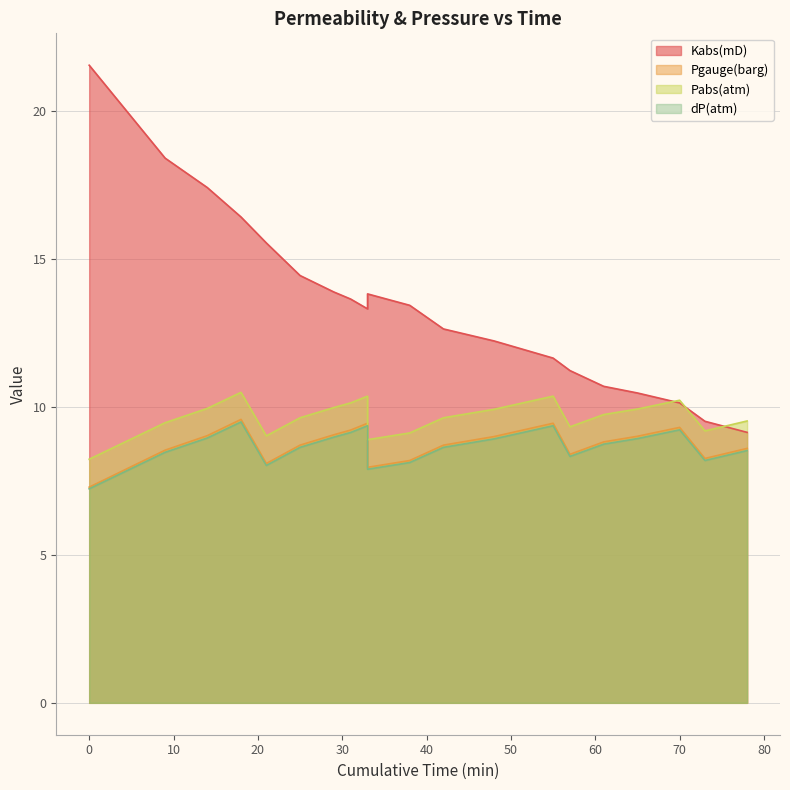

List the series in order of their peak value, highest first.

Kabs(mD), Pabs(atm), Pgauge(barg), dP(atm)